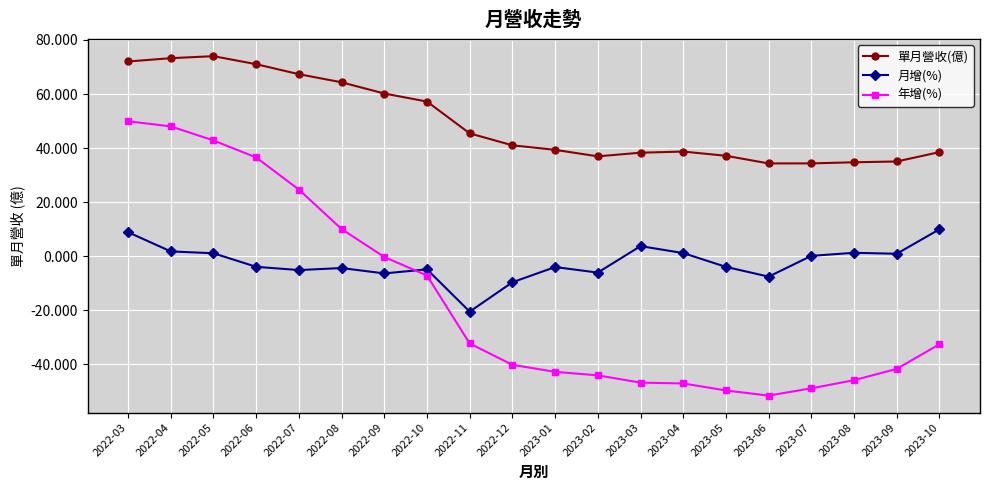

What is the approximate value of 月增(%) at 2022-03?

8.8